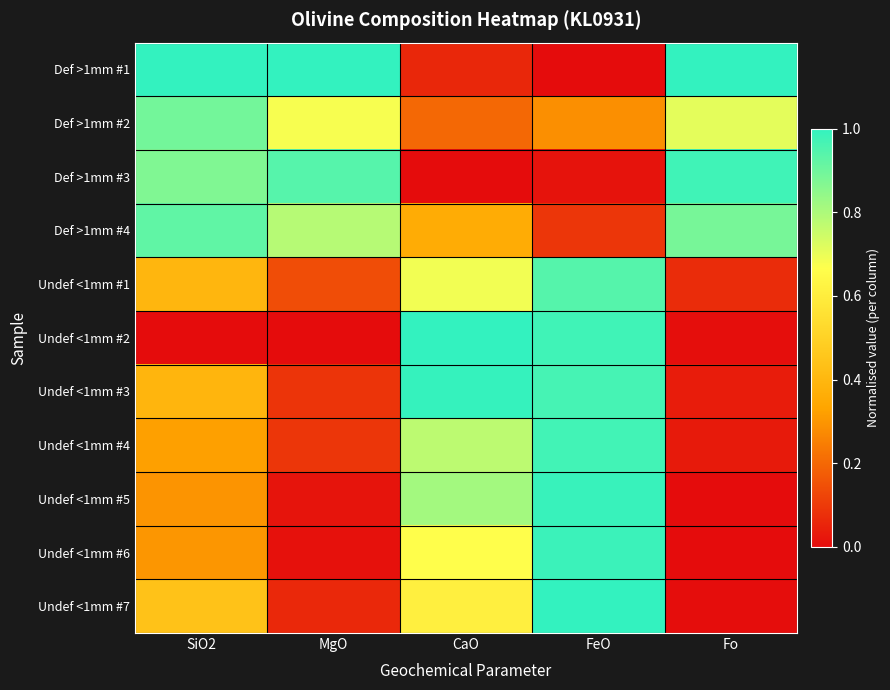

Reading right to left, transcribe all the data shown in this chart.

Def >1mm #1: Fo=1.0	FeO=0.0	CaO=0.1	MgO=1.0	SiO2=1.0
Def >1mm #2: Fo=0.7	FeO=0.3	CaO=0.2	MgO=0.7	SiO2=0.9
Def >1mm #3: Fo=1.0	FeO=0.0	CaO=0.0	MgO=0.9	SiO2=0.9
Def >1mm #4: Fo=0.9	FeO=0.1	CaO=0.4	MgO=0.8	SiO2=0.9
Undef <1mm #1: Fo=0.1	FeO=0.9	CaO=0.7	MgO=0.1	SiO2=0.4
Undef <1mm #2: Fo=0.0	FeO=1.0	CaO=1.0	MgO=0.0	SiO2=0.0
Undef <1mm #3: Fo=0.0	FeO=1.0	CaO=1.0	MgO=0.1	SiO2=0.4
Undef <1mm #4: Fo=0.0	FeO=1.0	CaO=0.8	MgO=0.1	SiO2=0.3
Undef <1mm #5: Fo=0.0	FeO=1.0	CaO=0.8	MgO=0.0	SiO2=0.3
Undef <1mm #6: Fo=0.0	FeO=1.0	CaO=0.7	MgO=0.0	SiO2=0.3
Undef <1mm #7: Fo=0.0	FeO=1.0	CaO=0.6	MgO=0.1	SiO2=0.4